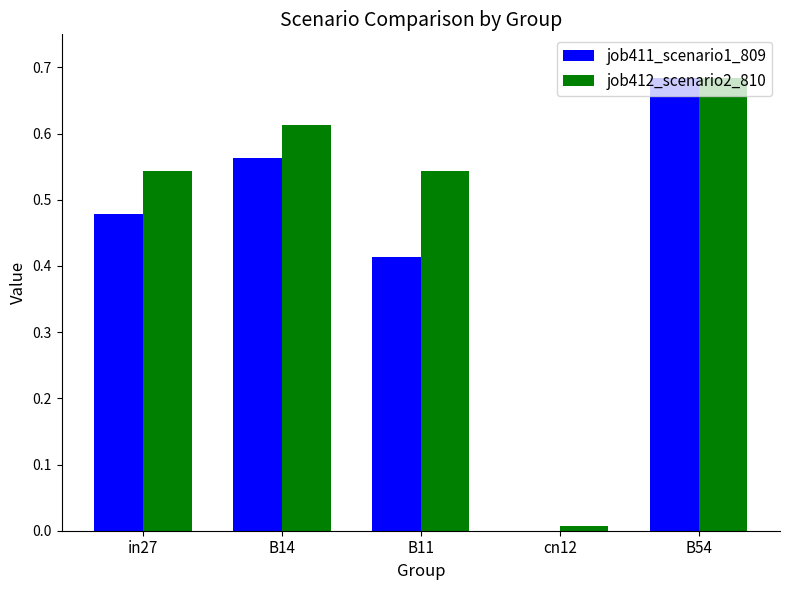

The value of job411_scenario1_809 at B11 is 0.2. True or false?

False